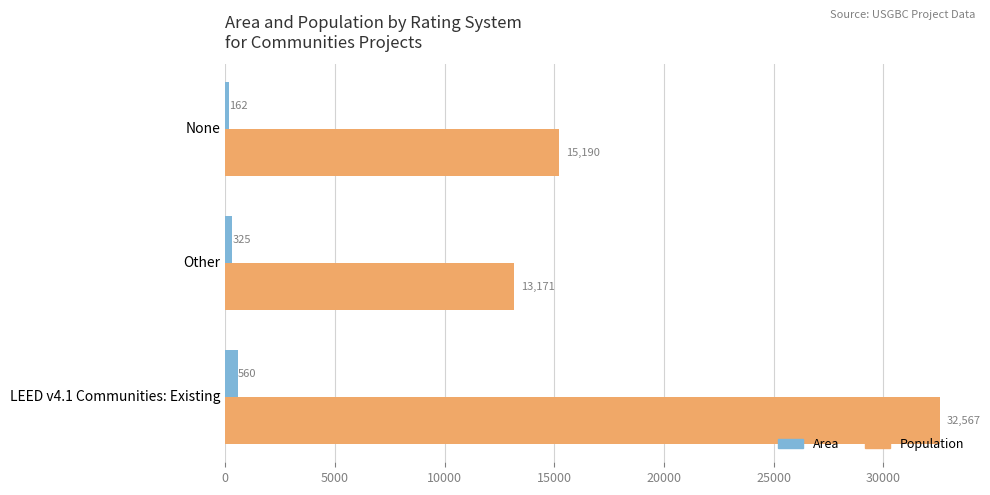

At how many categories does at least one series exceed 5772?

3